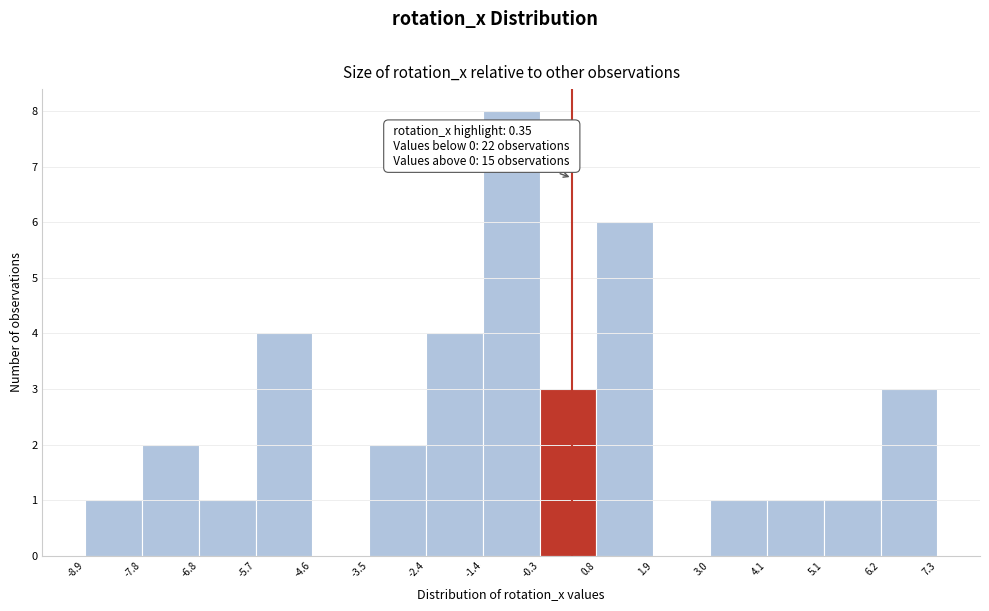

Which range on the x-axis has the tallest bar?

-1.4 to -0.3